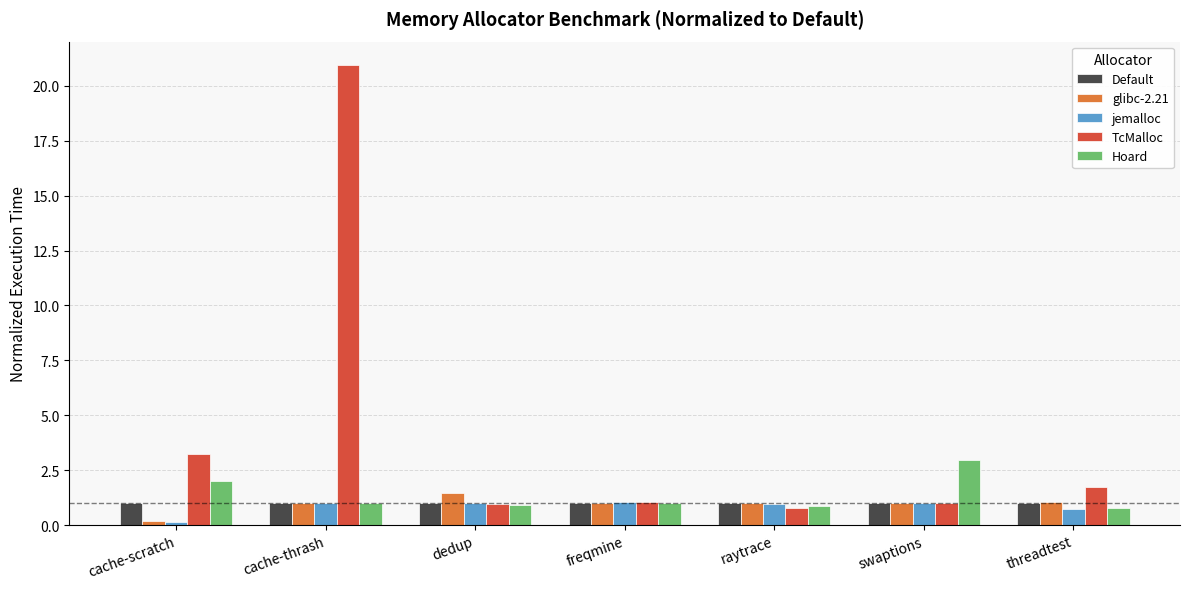

What is the average value of the Default series?

1.0